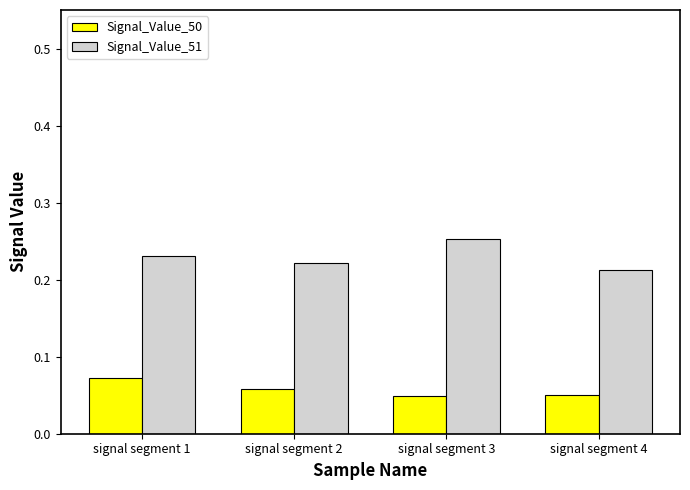

Count the number of data series in this chart.

2